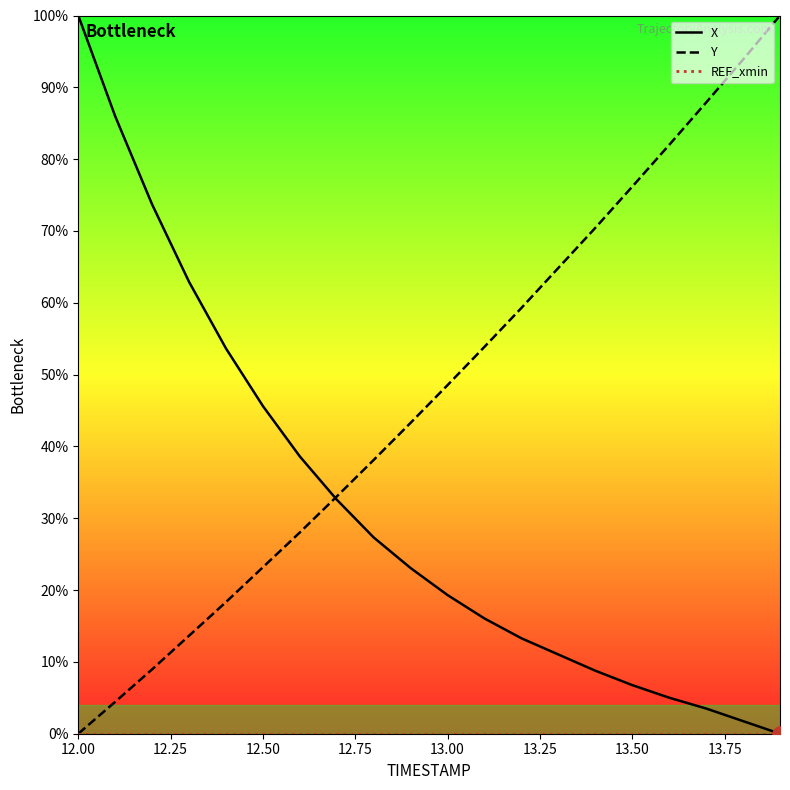

Which series has the largest total across all categories?

Y